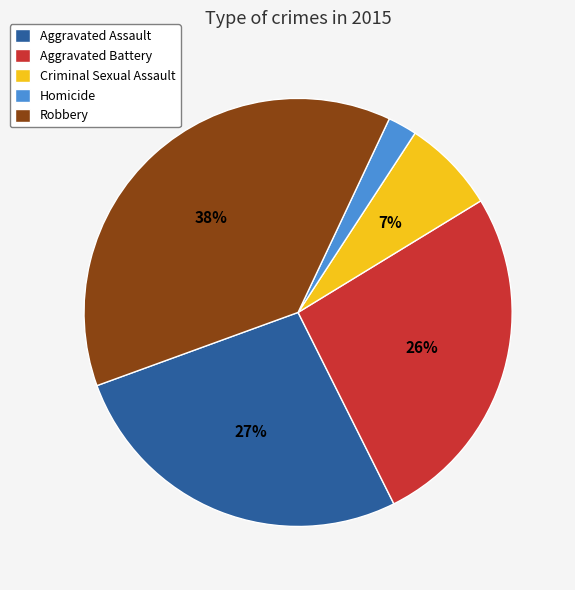

Combined, do Criminal Sexual Assault and Aggravated Assault account for over 50%?

No